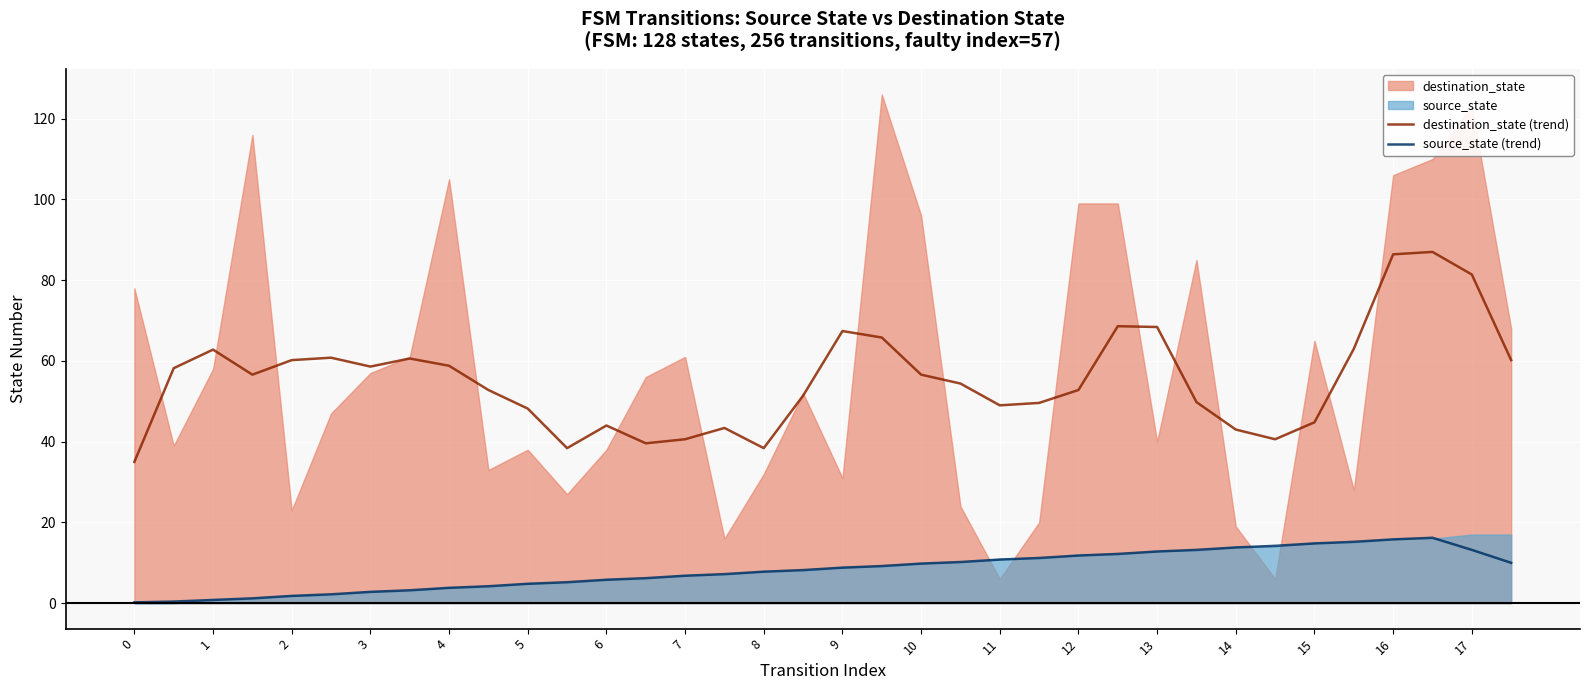

True or false: source_state (trend) and destination_state (trend) intersect in this chart.

False